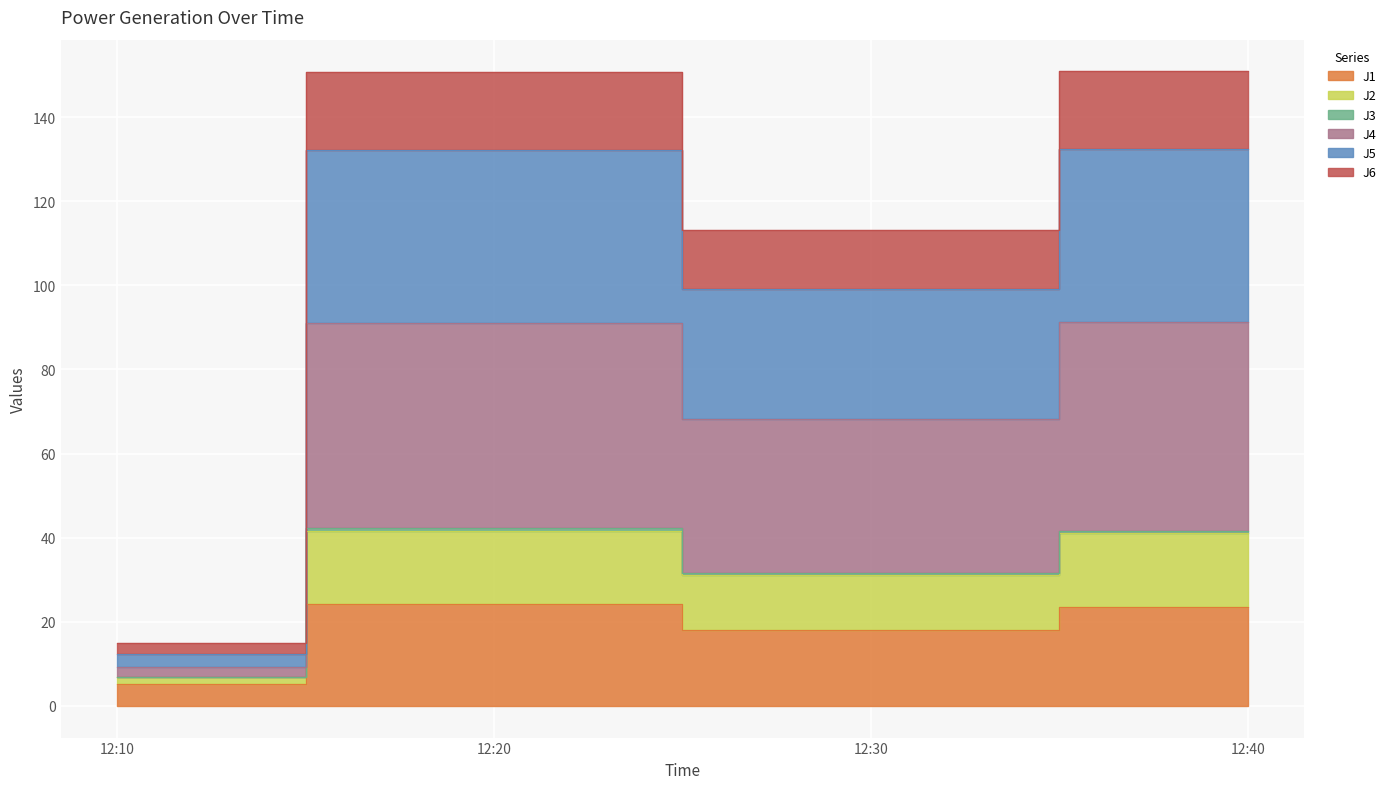

At which category does J5 reach its first local valley?

12:30